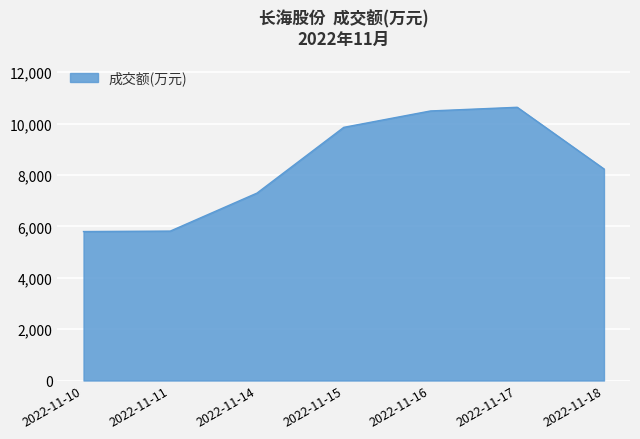

What is the sum of the values at 2022-11-17 and 2022-11-16?

21131